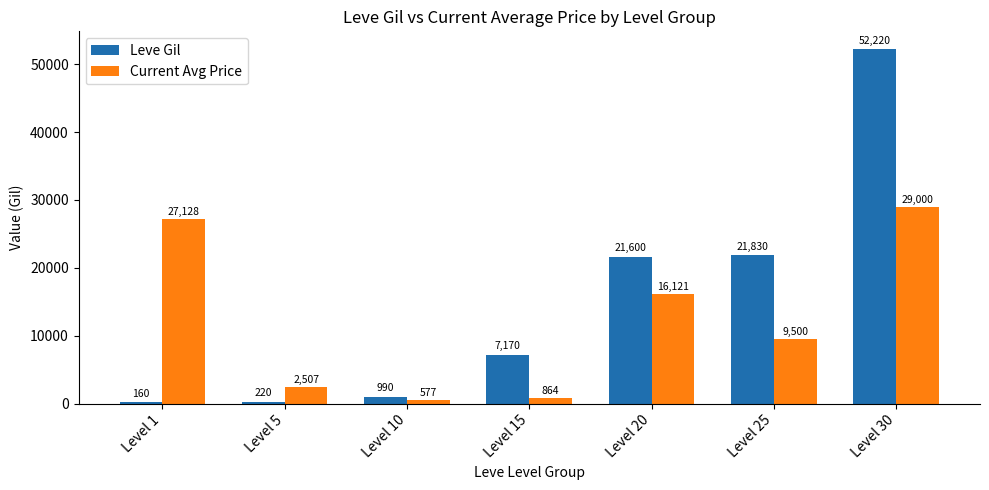

Is the value of Leve Gil at Level 10 greater than the value of Current Avg Price at Level 25?

No